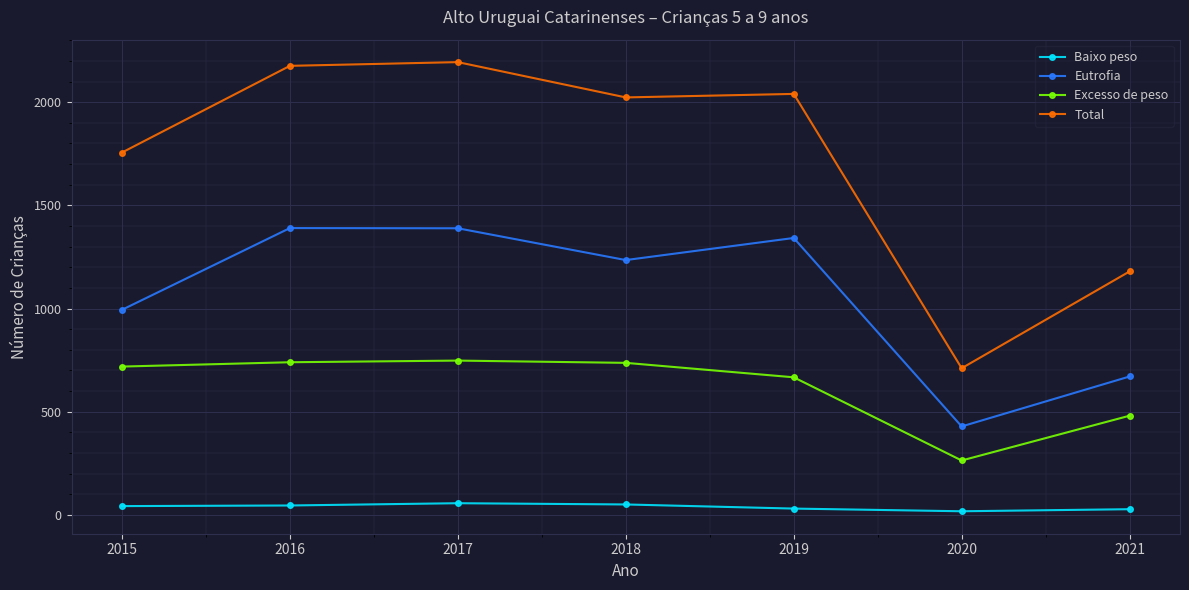

Rank the series at 2018 from lowest to highest value.

Baixo peso, Excesso de peso, Eutrofia, Total